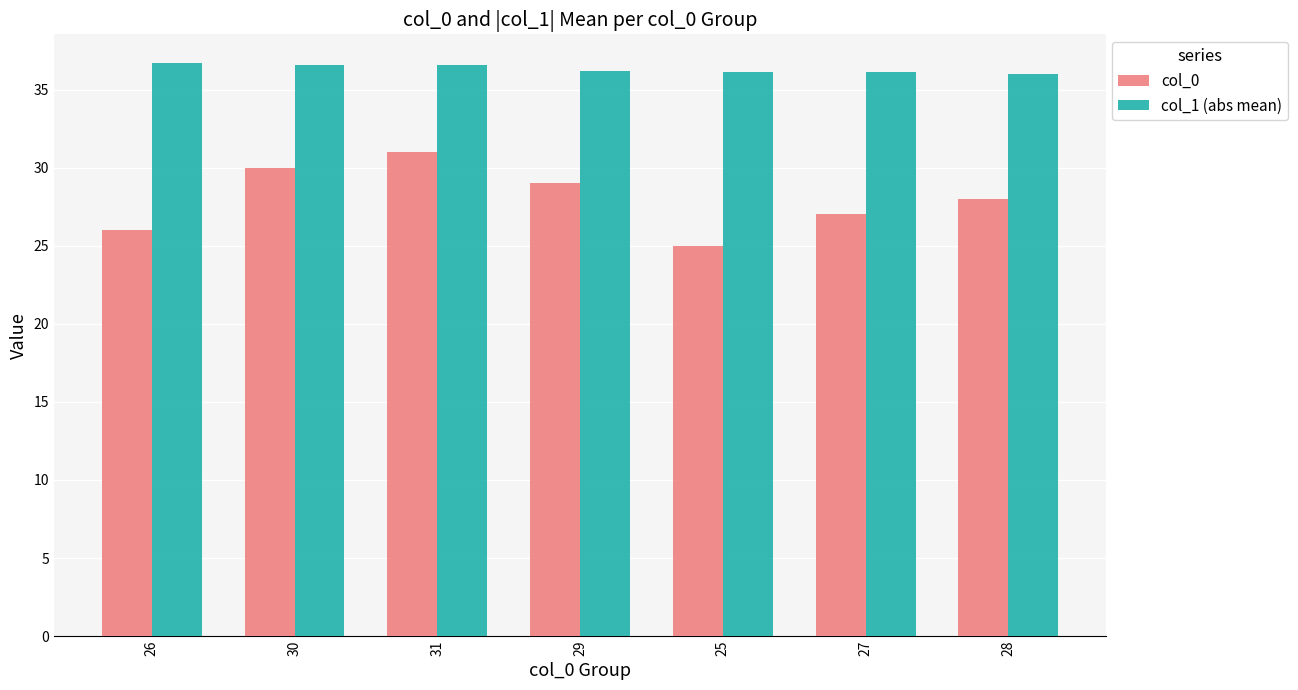

List the series in order of their overall mean, highest first.

col_1 (abs mean), col_0